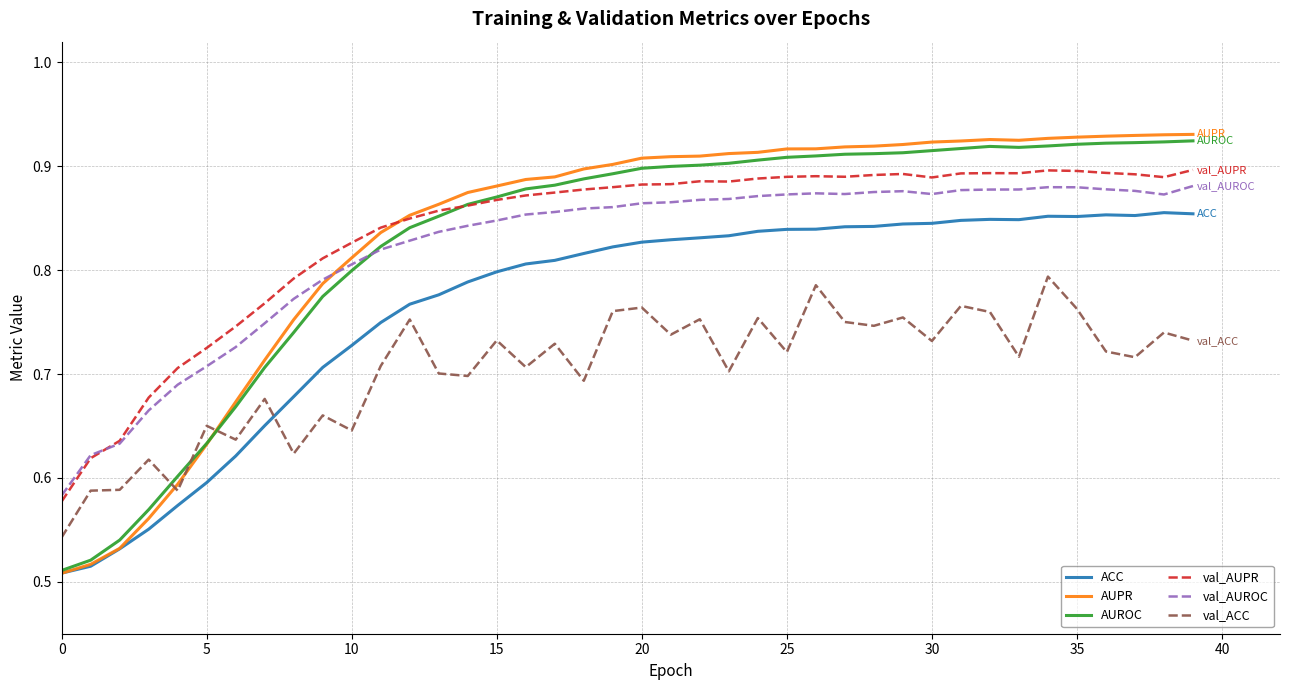

Rank the series by their maximum value, from lowest to highest.

val_ACC, ACC, val_AUROC, val_AUPR, AUROC, AUPR